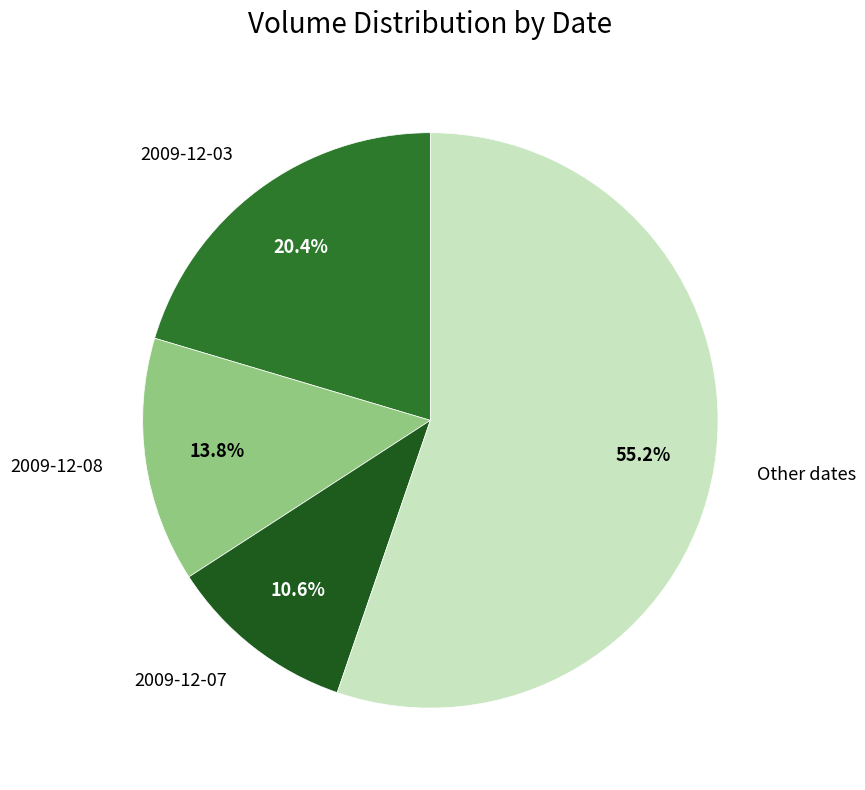

What percentage is NOT represented by 2009-12-03?

79.6%